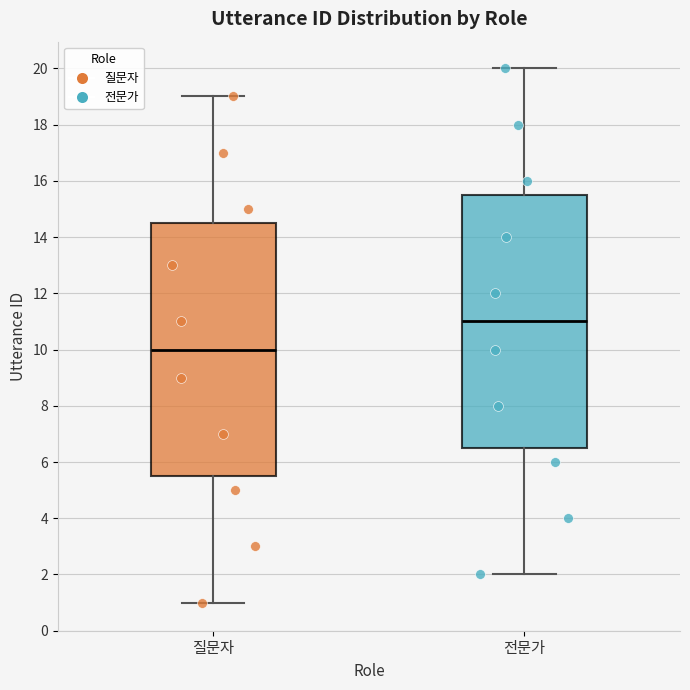

Which box's median line is the highest?

전문가